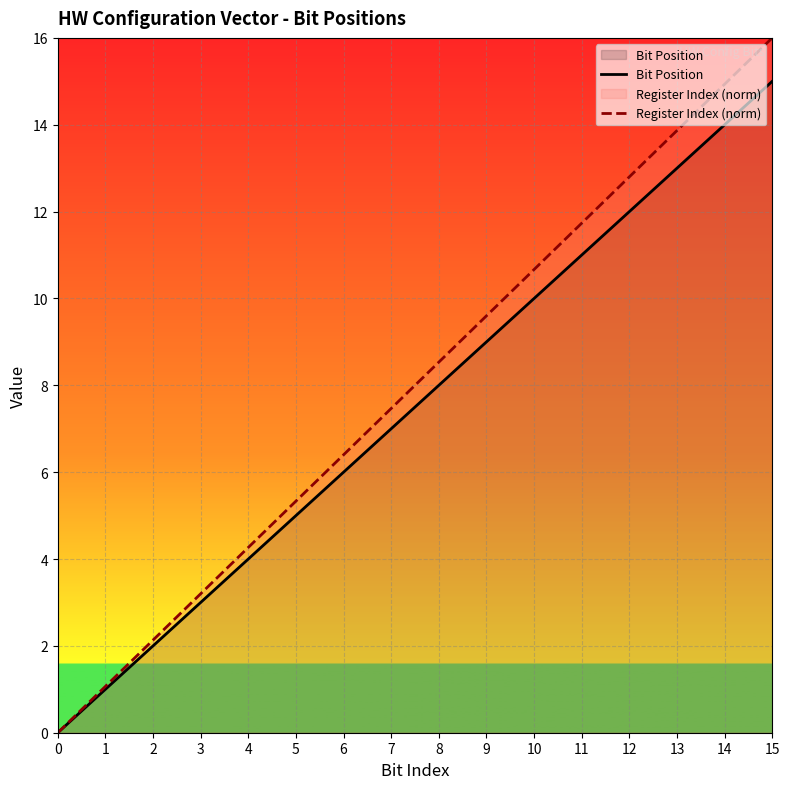

Does the chart display data point markers on the line(s)?

No